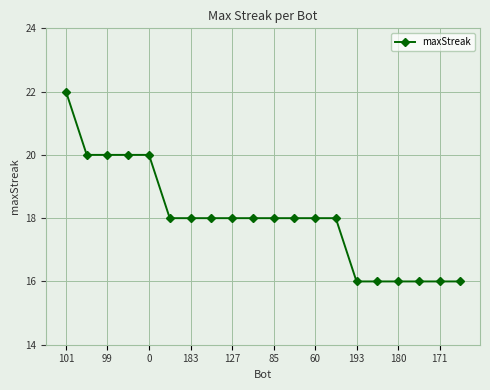

Does the chart have visible grid lines?

Yes